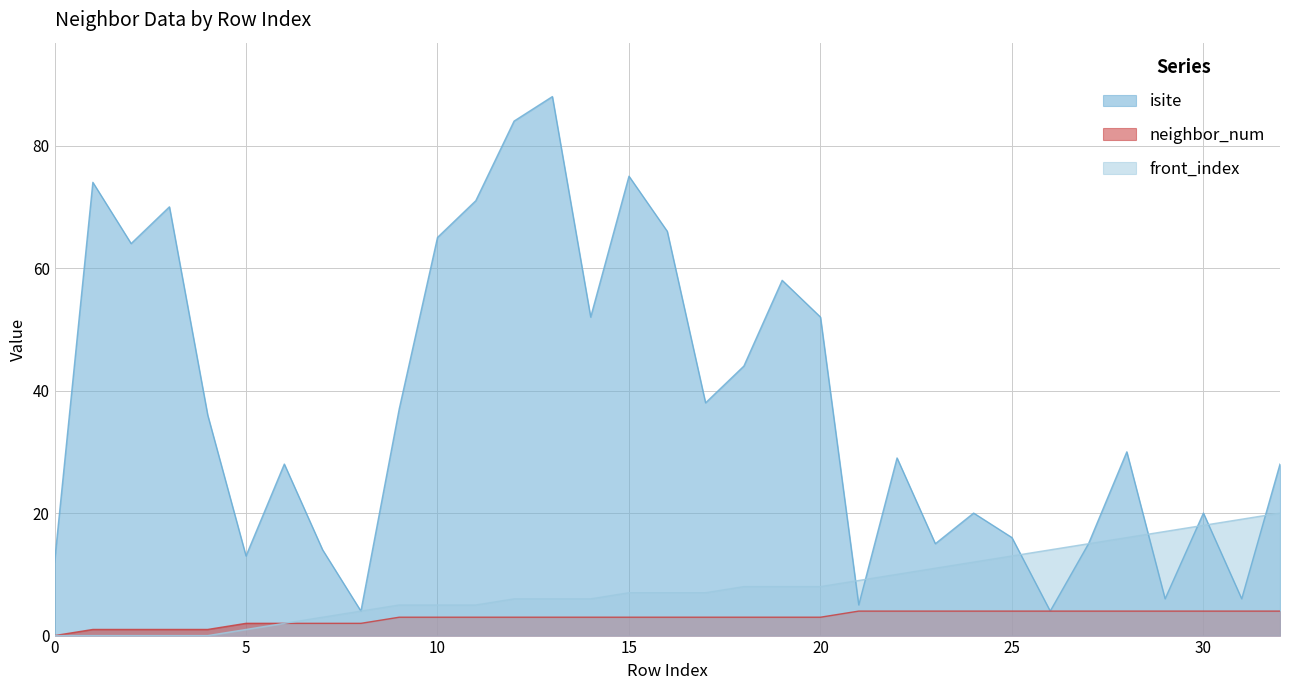

What is the difference between the second highest and minimum values in the front_index series?

19